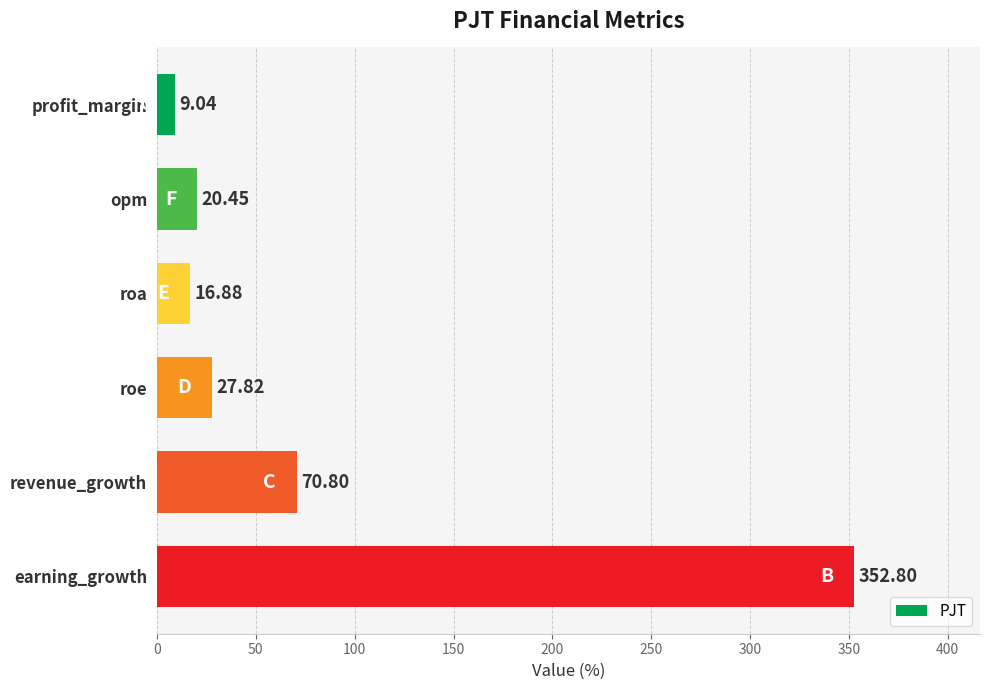

How many values are below 27?

3